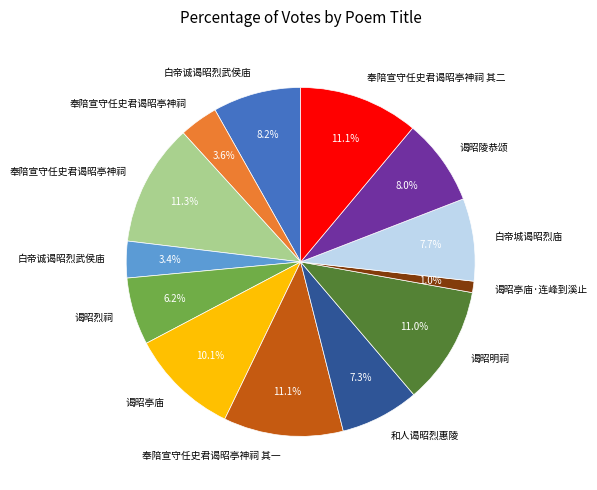

Does any single category account for the majority?

No